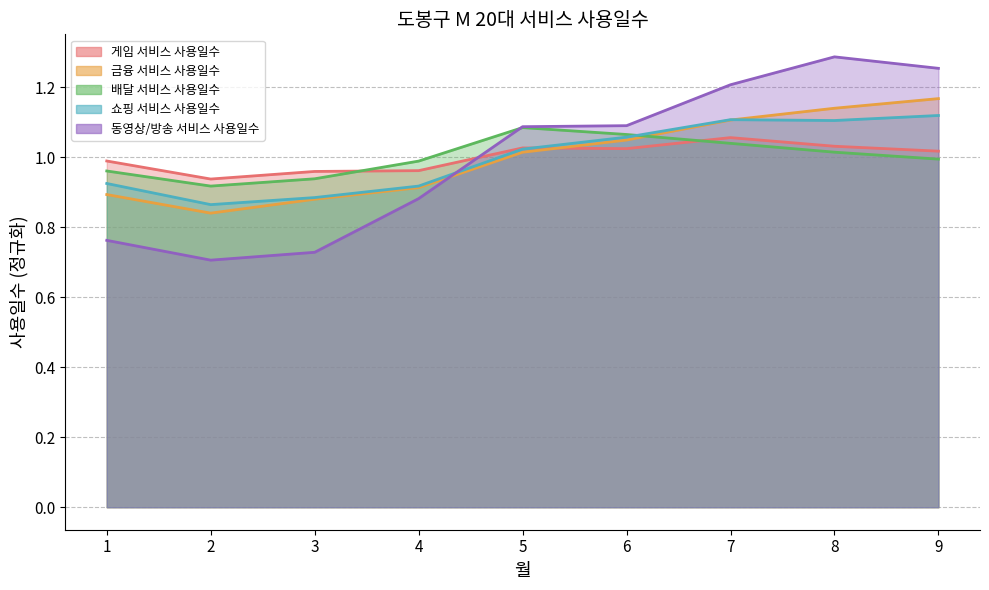

Between 1 and 7, which series saw the biggest shift?

동영상/방송 서비스 사용일수